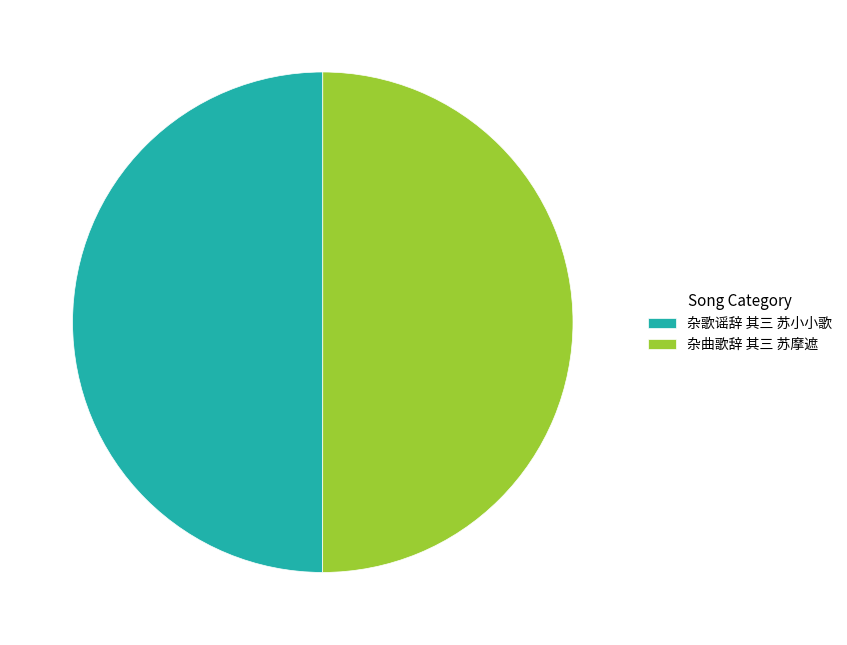

How many slices are in this pie chart?

2